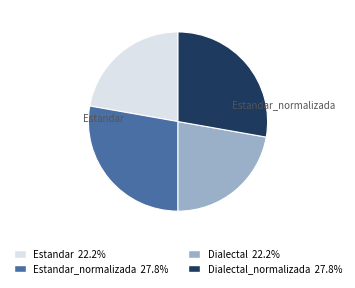

Does any single category account for the majority?

No